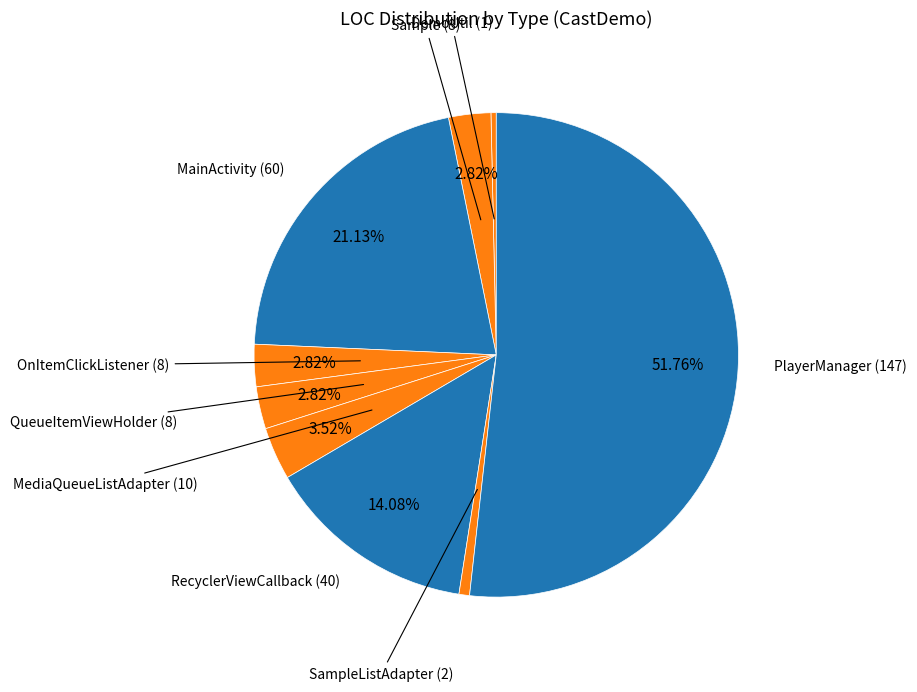

Rank the categories by value from highest to lowest.

PlayerManager, MainActivity, RecyclerViewCallback, MediaQueueListAdapter, Sample, OnItemClickListener, QueueItemViewHolder, SampleListAdapter, DemoUtil